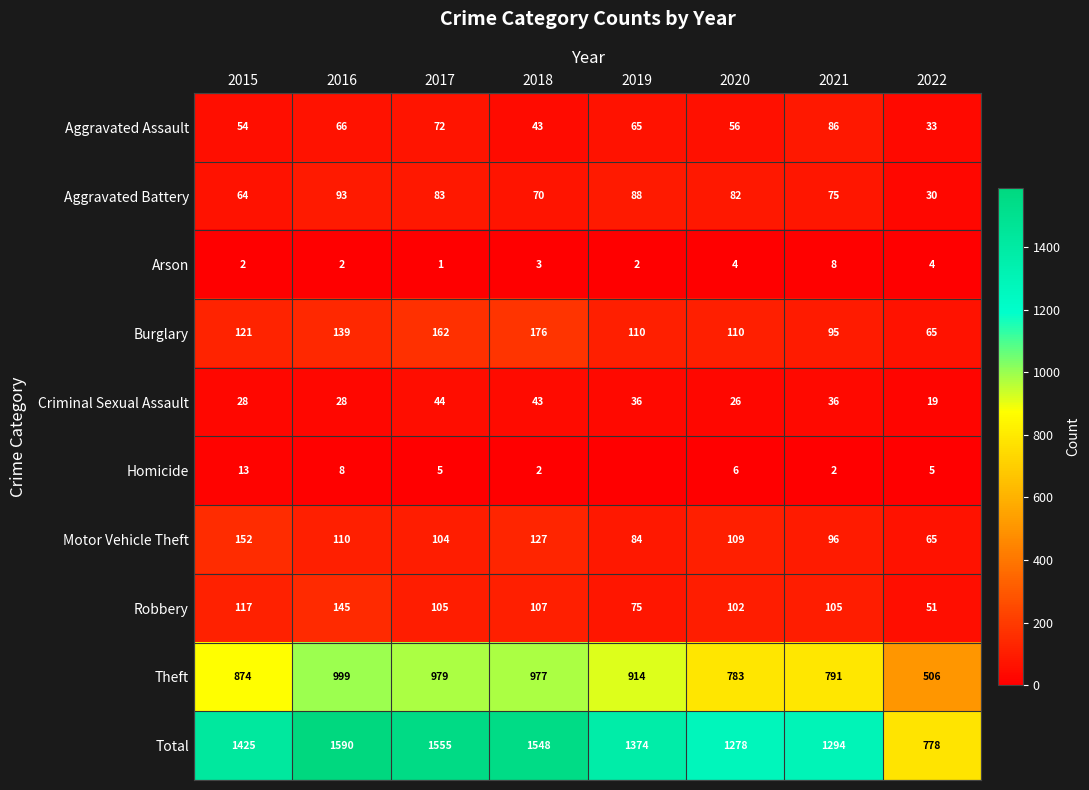

What is the minimum value for Aggravated Battery?

30